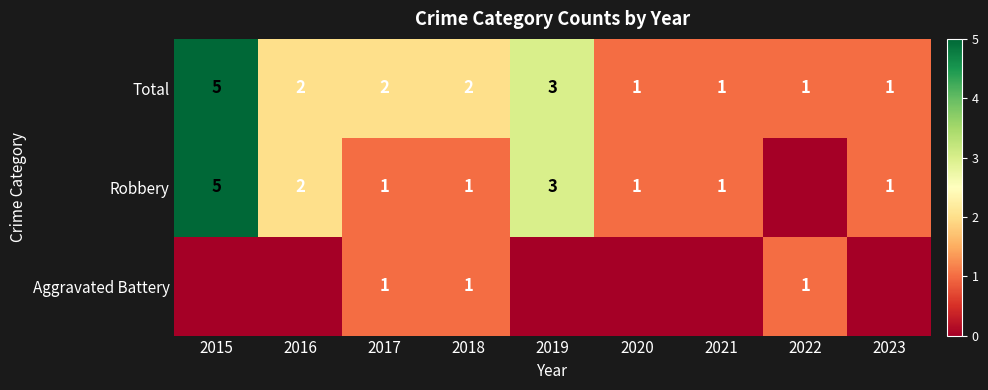

What is the sum of the Robbery values at 2021 and 2019?

4